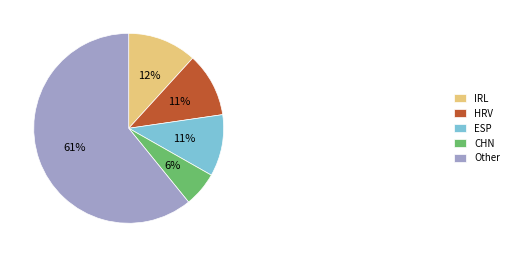

To the nearest percent, what is the average slice percentage?

20%